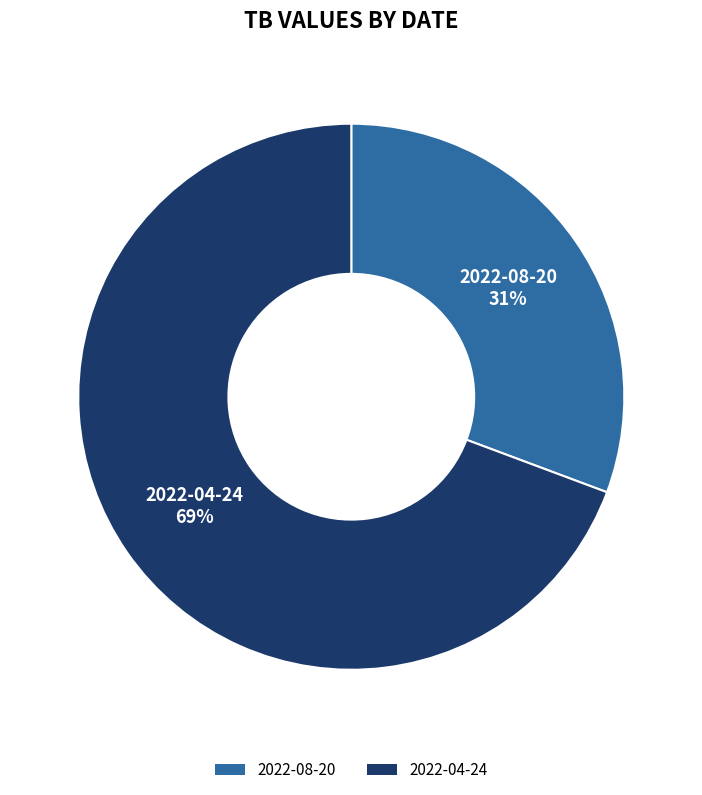

Does 2022-08-20 represent more than half of the total?

No